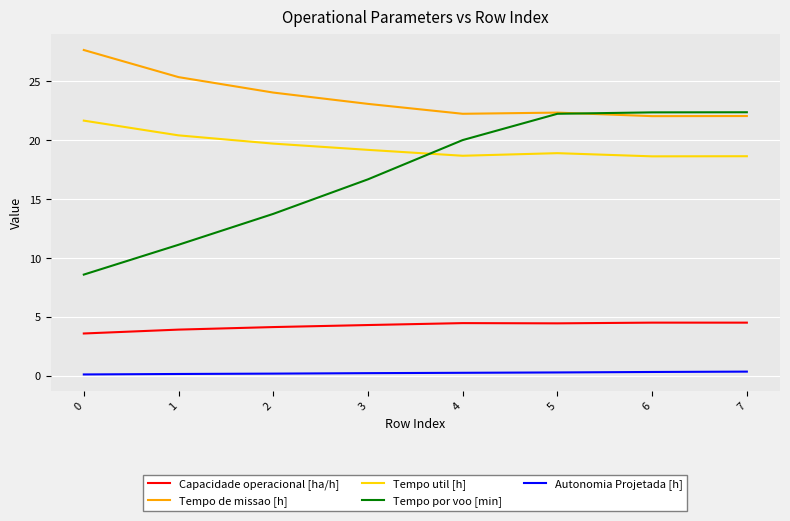

True or false: Capacidade operacional [ha/h] and Autonomia Projetada [h] cross at least once.

False